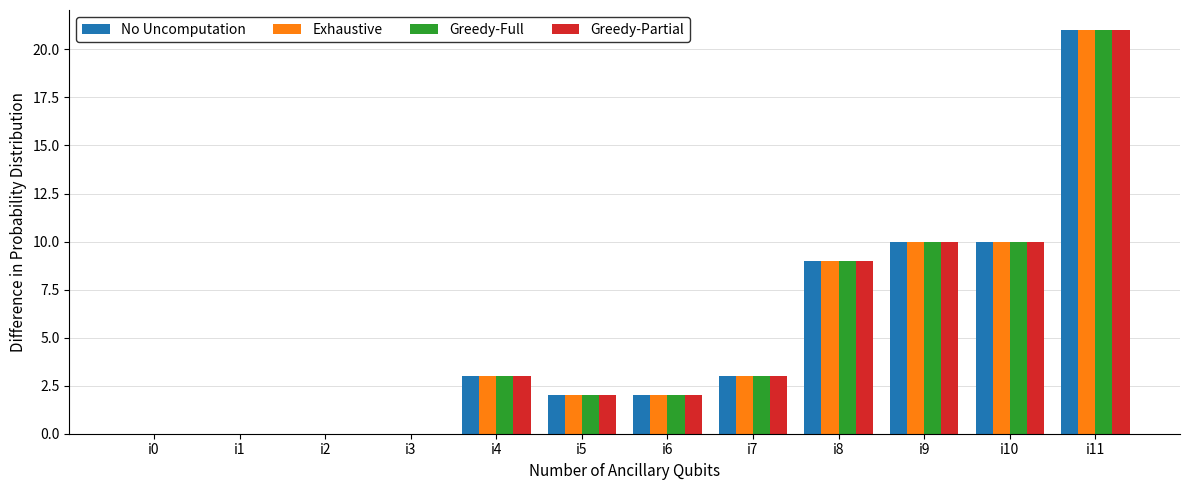

At which label does Greedy-Full reach its peak?

i11